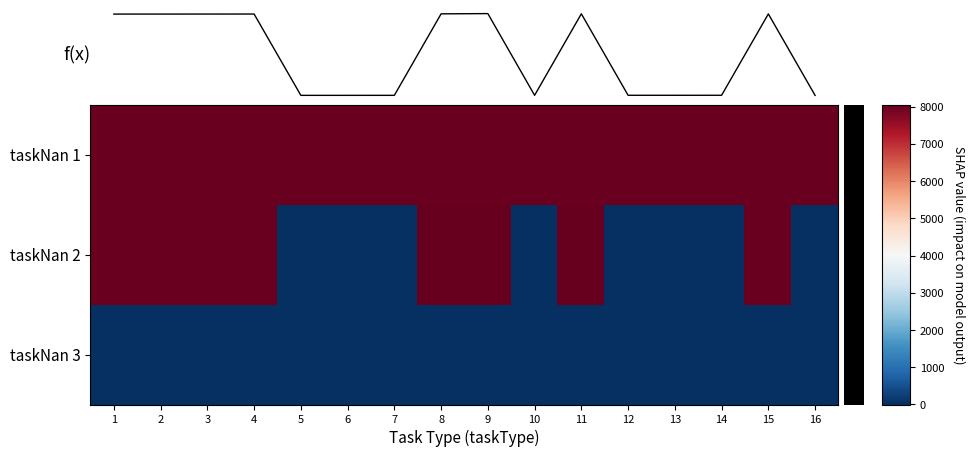

What is the spread (max minus min) of values at 5?

8005